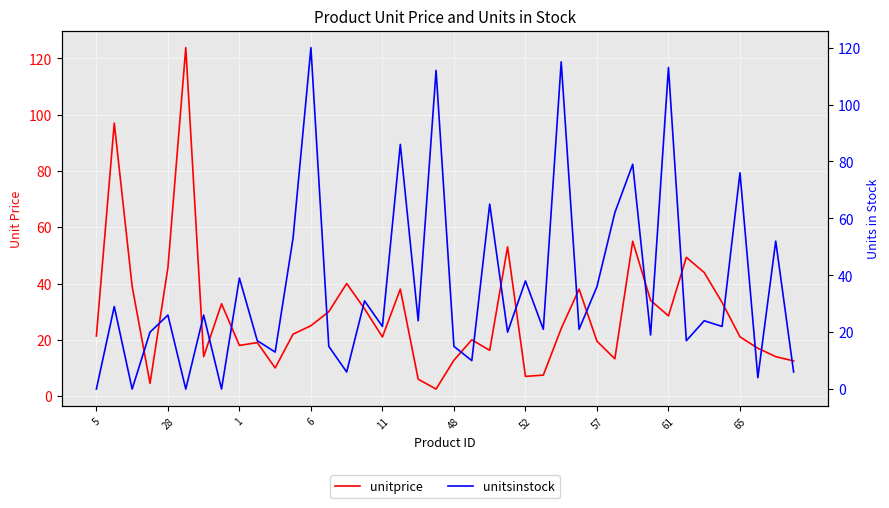

Which series changed the most between 6 and 19?

unitsinstock